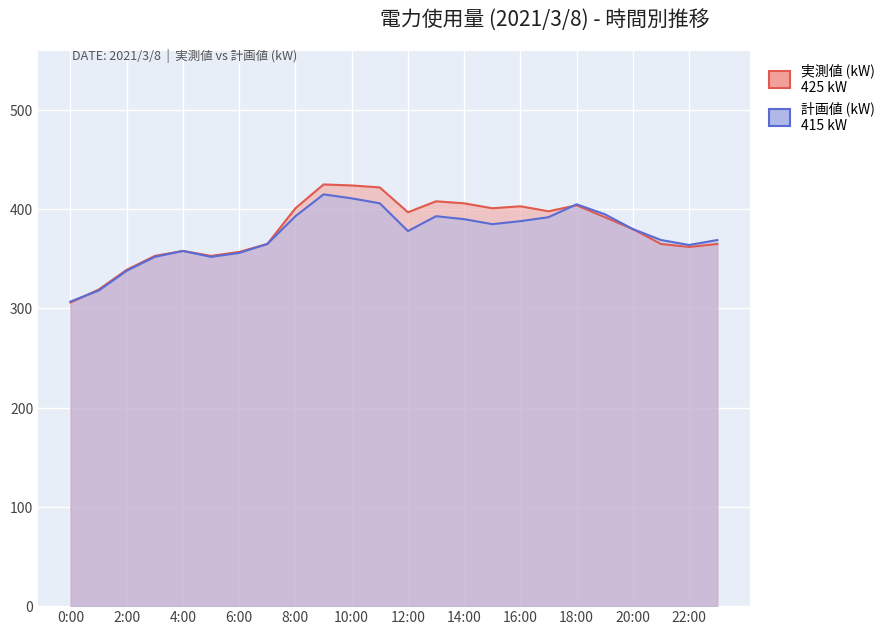

What is the value of the 実測値 (kW) point at the 9th from the left?

401